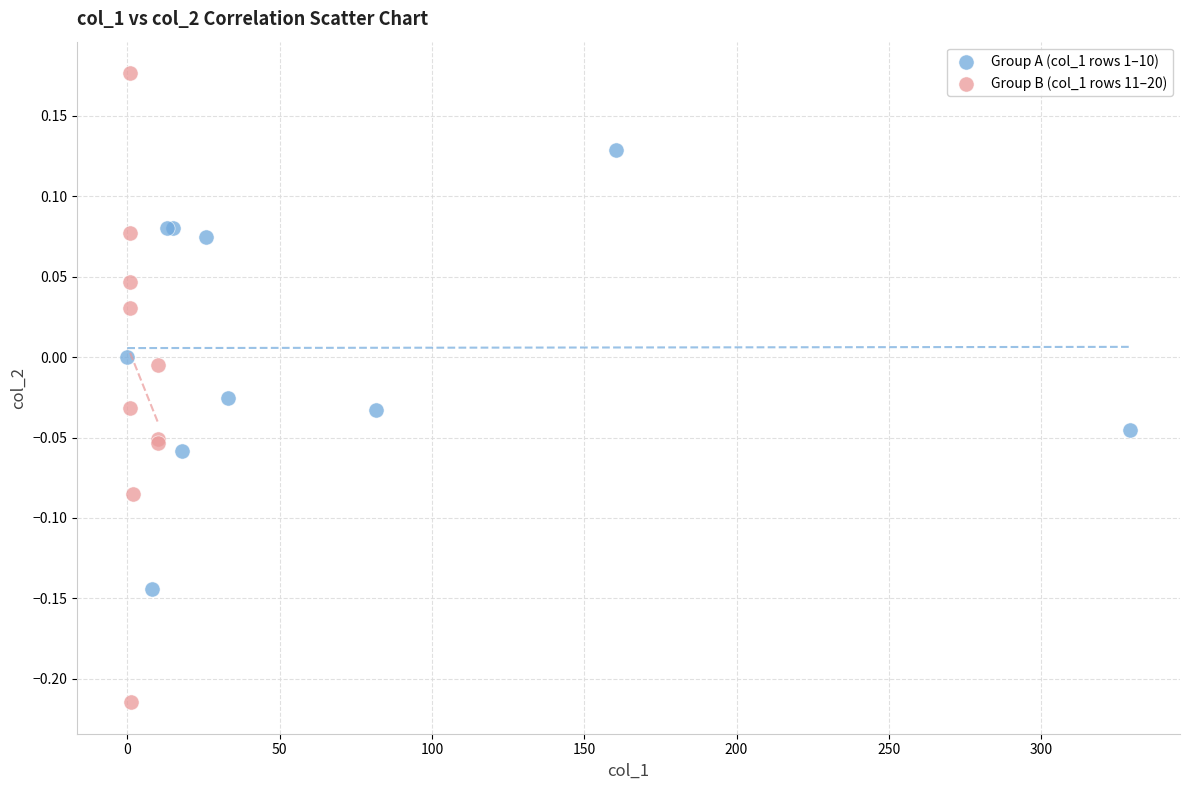

Which series contains the lowest Y value?

Group B (col_1 rows 11–20)